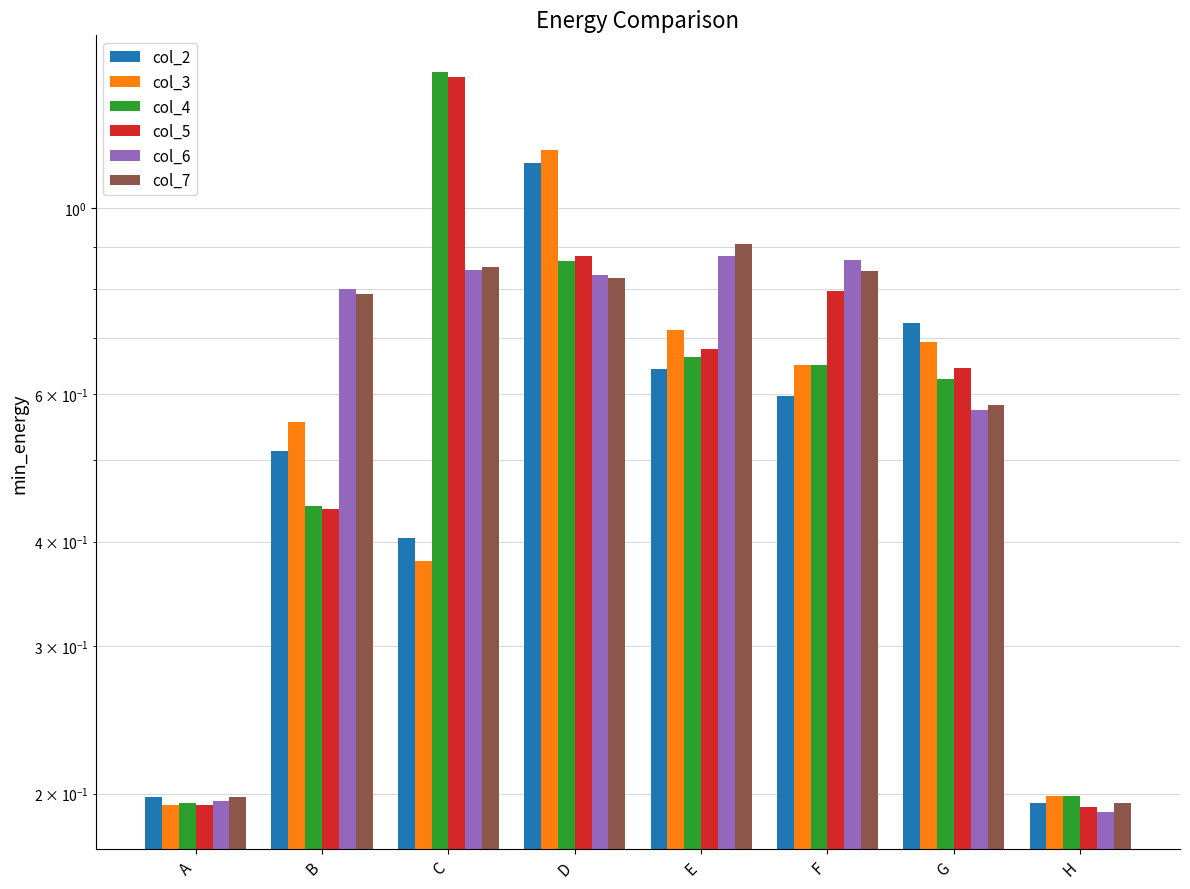

Reading left to right, extract all data points from this chart.

col_2: 0.2	0.5	0.4	1.1	0.6	0.6	0.7	0.2
col_3: 0.2	0.6	0.4	1.2	0.7	0.7	0.7	0.2
col_4: 0.2	0.4	1.5	0.9	0.7	0.7	0.6	0.2
col_5: 0.2	0.4	1.4	0.9	0.7	0.8	0.6	0.2
col_6: 0.2	0.8	0.8	0.8	0.9	0.9	0.6	0.2
col_7: 0.2	0.8	0.9	0.8	0.9	0.8	0.6	0.2